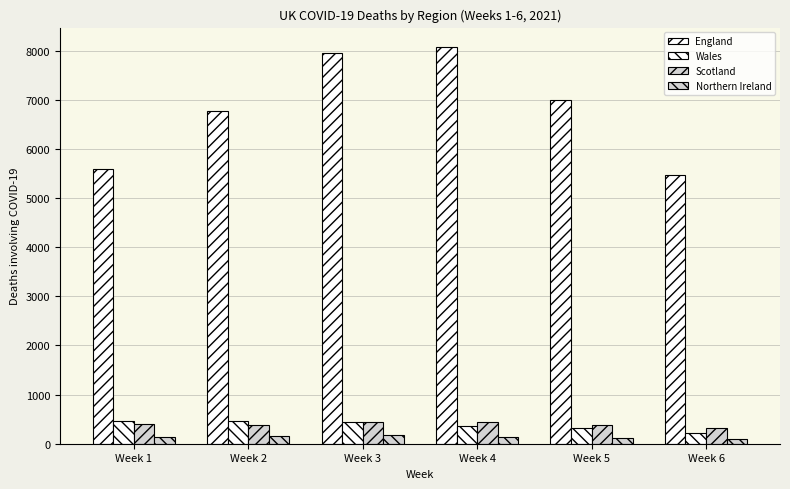

Which series has the largest total across all categories?

England